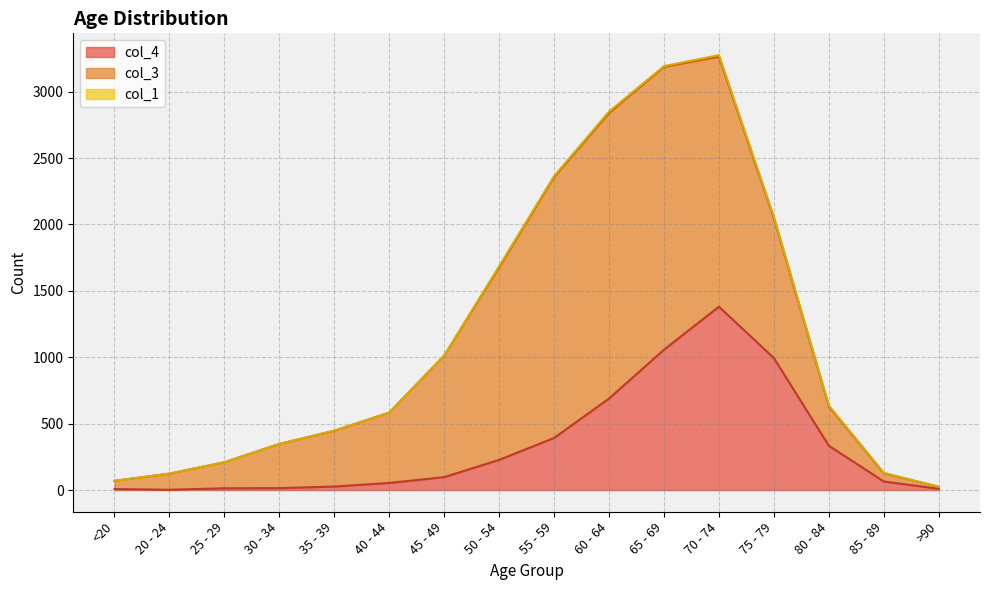

At how many categories does at least one series exceed 946?

6